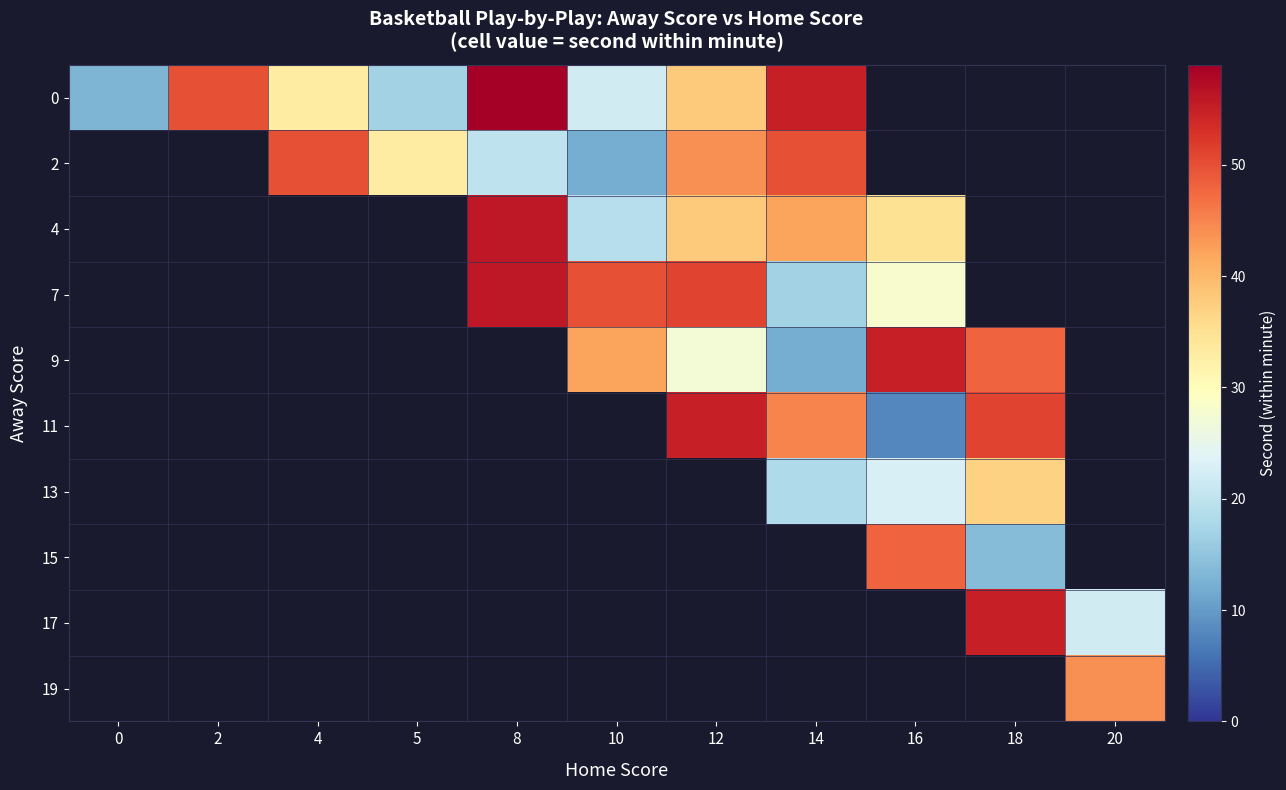

Count the number of data series in this chart.

10